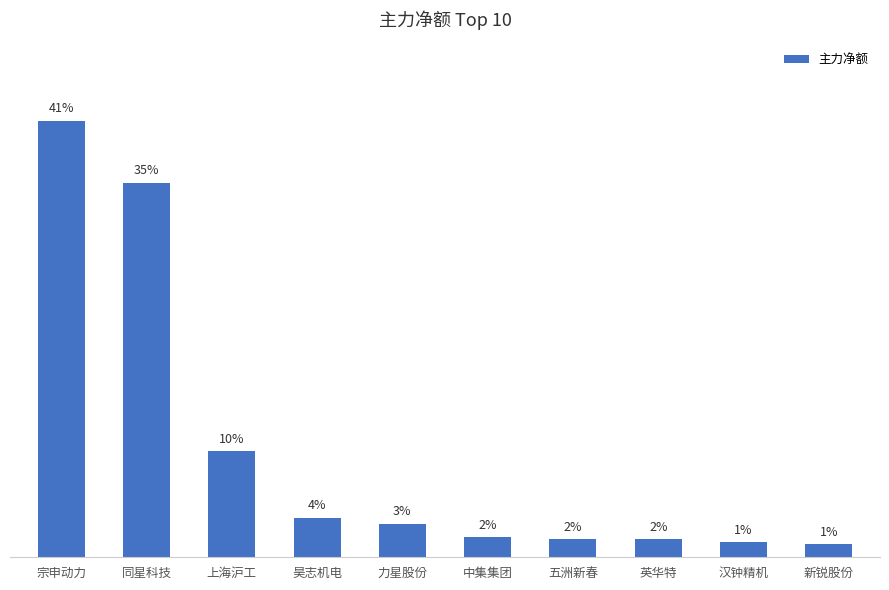

What position from the left is 上海沪工?

3